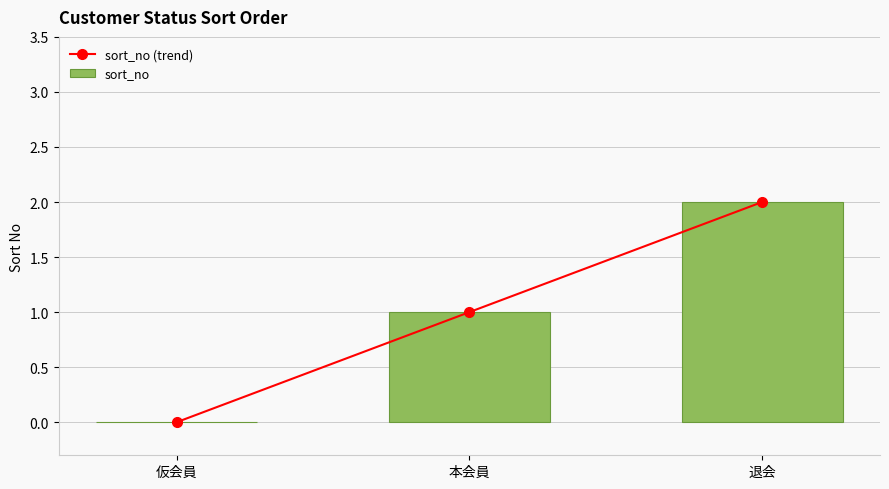

Is the value of sort_no (trend) at 仮会員 greater than the value of sort_no at 本会員?

No